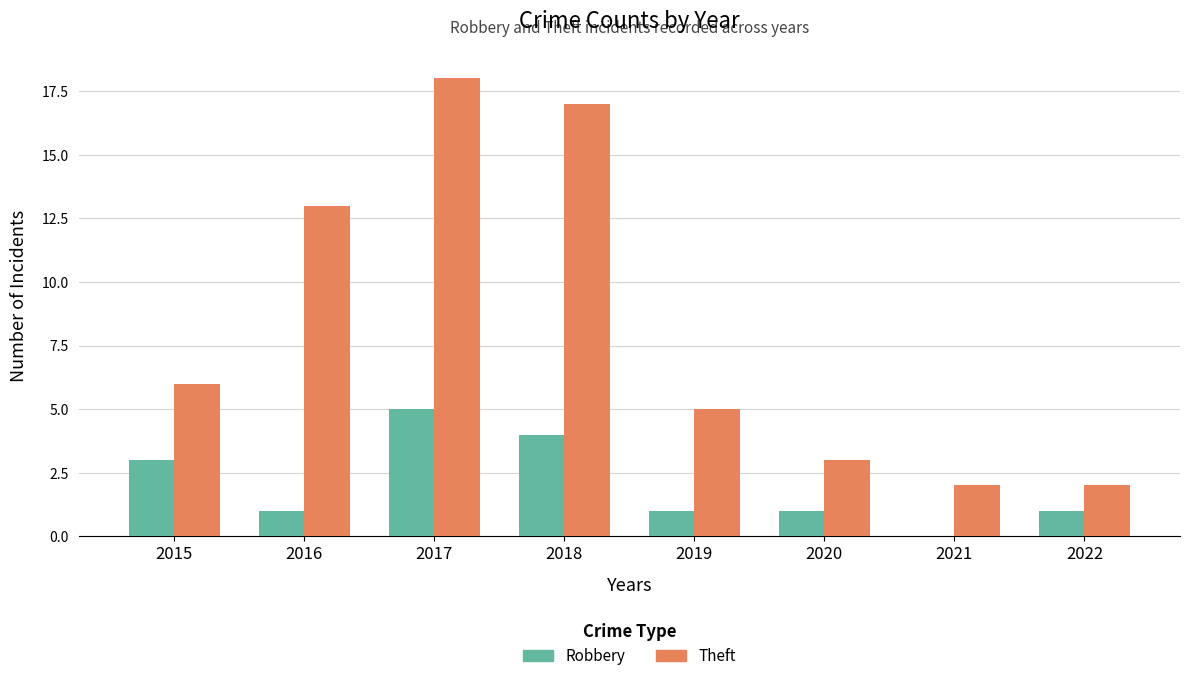

Which label corresponds to the largest value in the chart?

2017